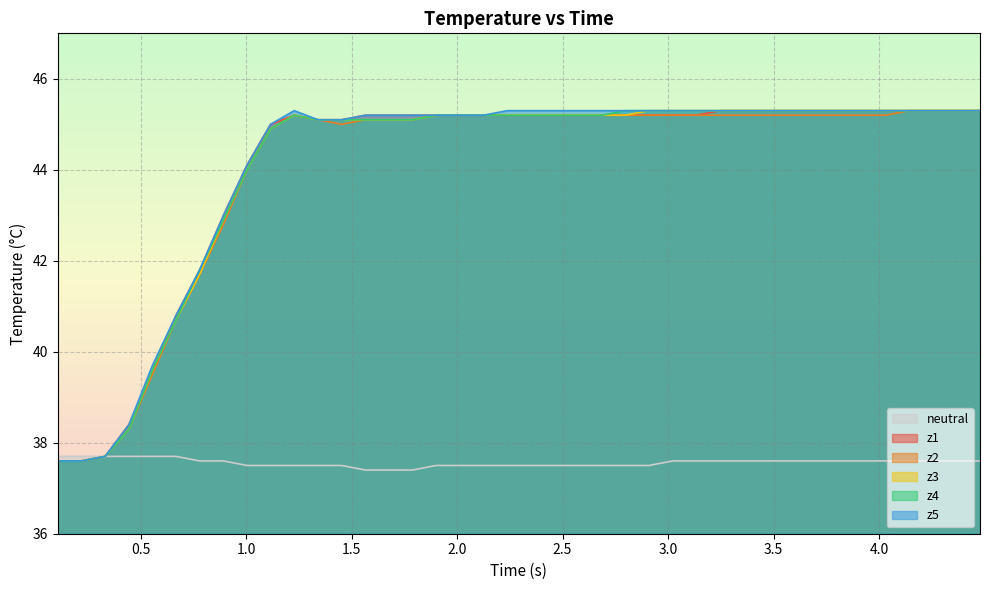

What is the greatest value displayed?

45.3